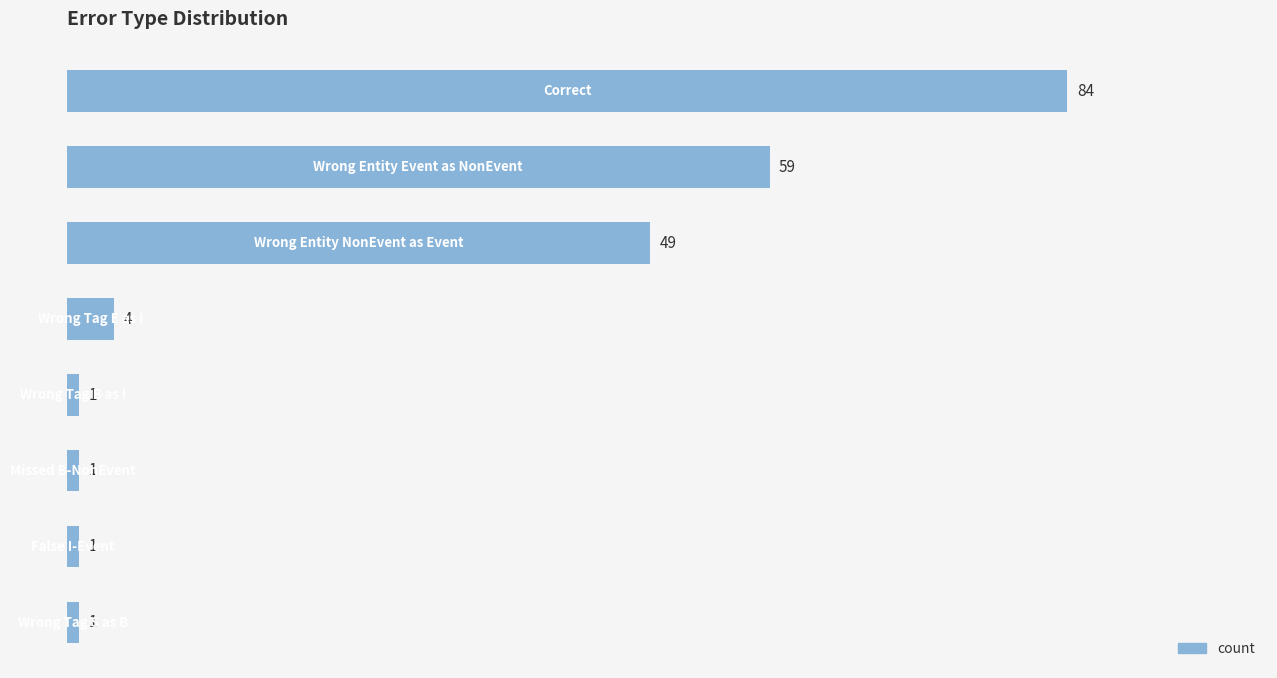

What is the value of the 1st bar from the top?

84